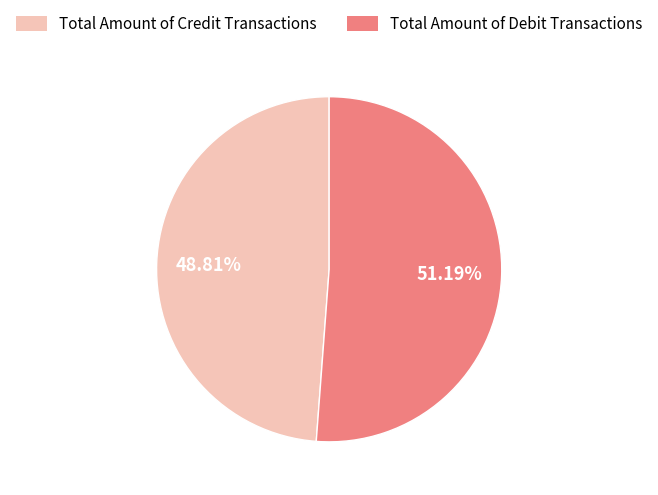

Rank the categories by value from lowest to highest.

Total Amount of Credit Transactions, Total Amount of Debit Transactions